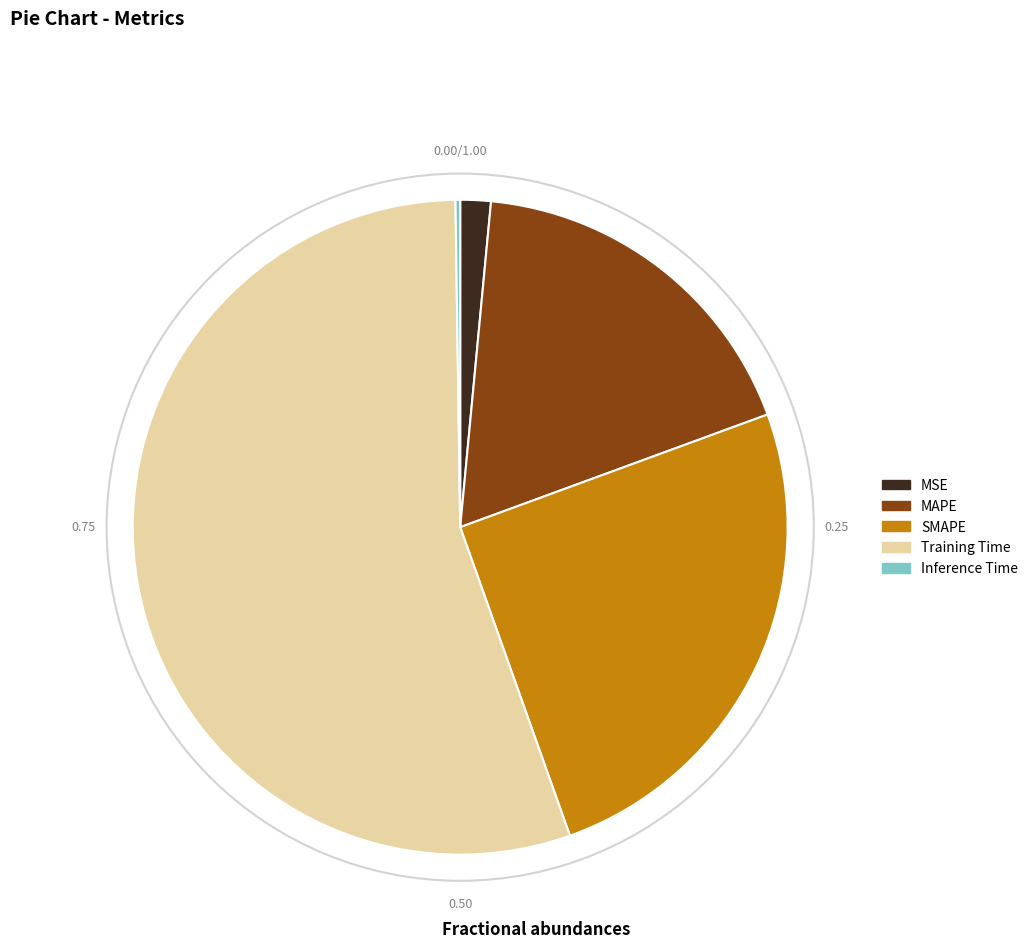

What is the largest slice in the pie chart?

Training Time